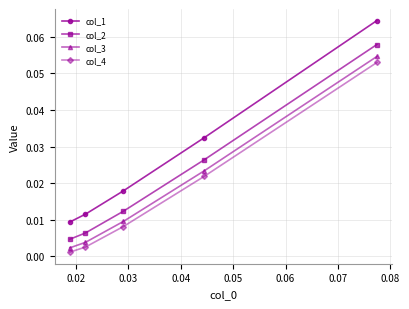

True or false: col_2 and col_1 intersect in this chart.

False